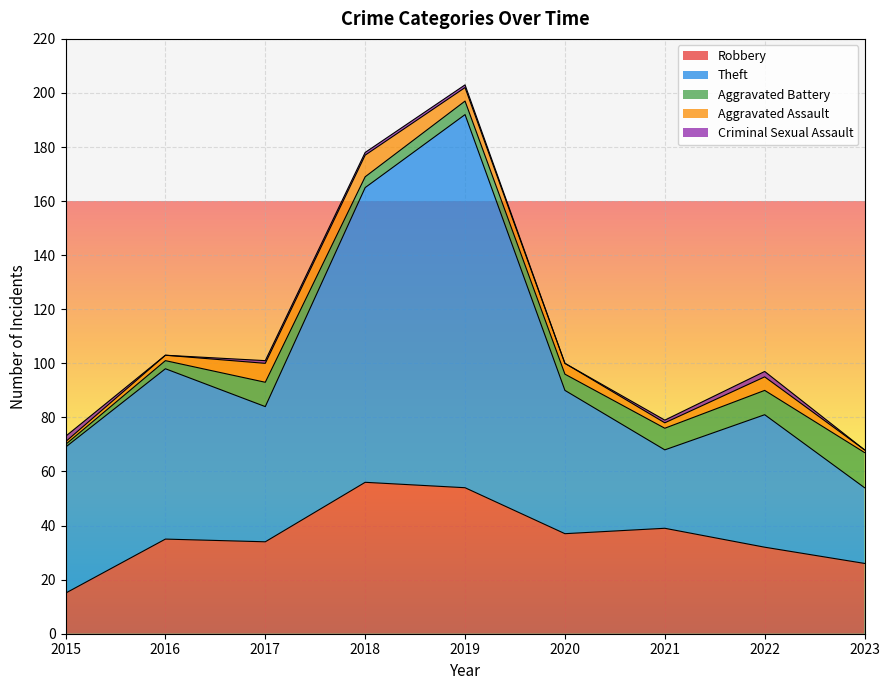

Which category has the lowest value in the Aggravated Assault series?

2015